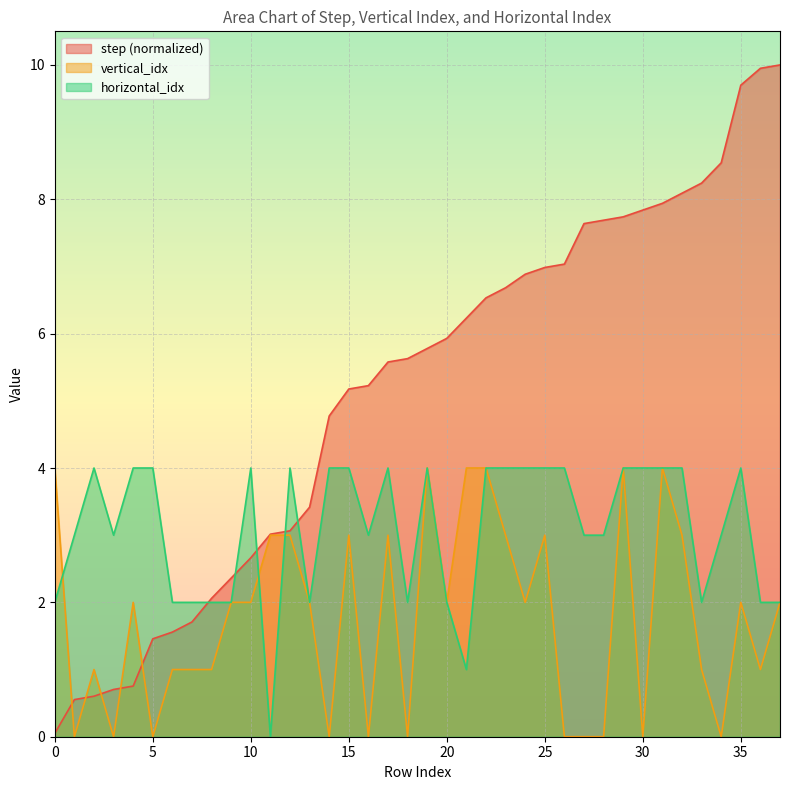

Rank the categories by vertical_idx value from highest to lowest.

0, 19, 21, 22, 29, 31, 11, 12, 15, 17, 23, 25, 32, 4, 9, 10, 13, 20, 24, 35, 37, 2, 6, 7, 8, 33, 36, 1, 3, 5, 14, 16, 18, 26, 27, 28, 30, 34